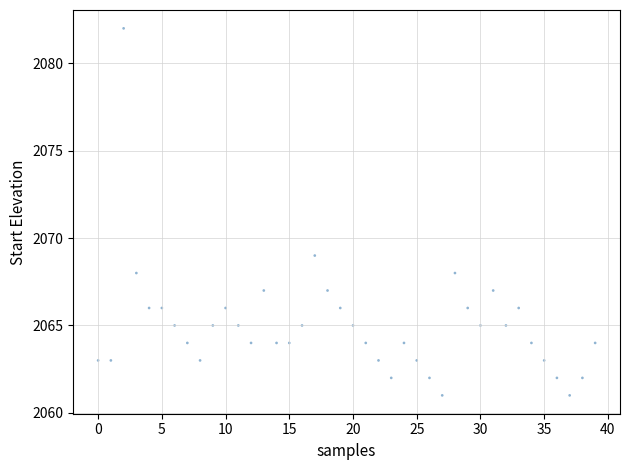

What Y value in the scatter plot is closest to 2071?

2069